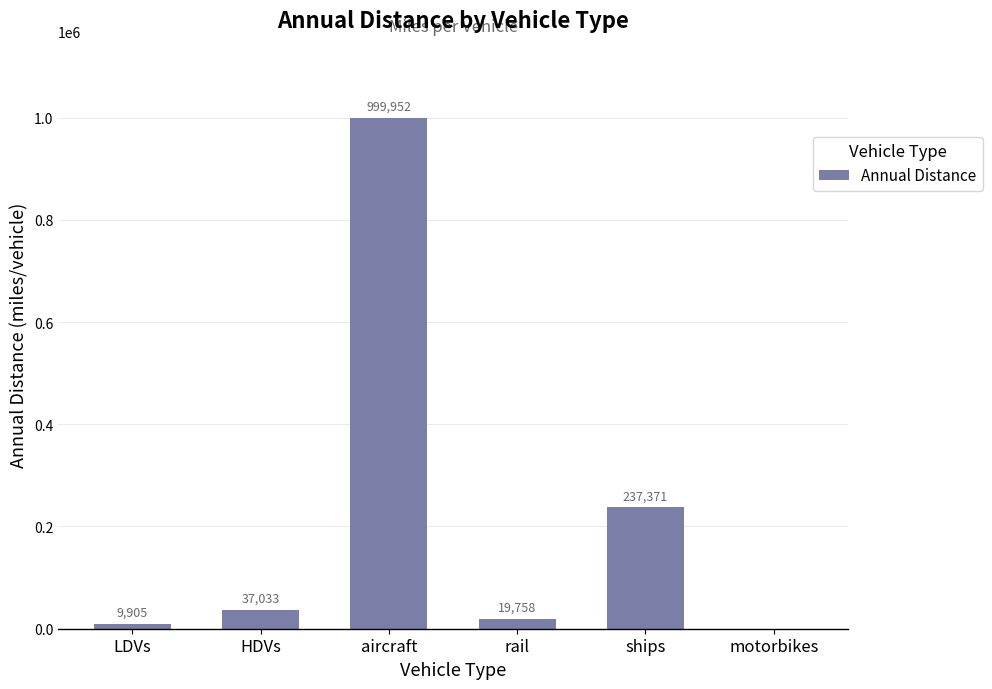

Where is the data nearest to the value 499975?

ships